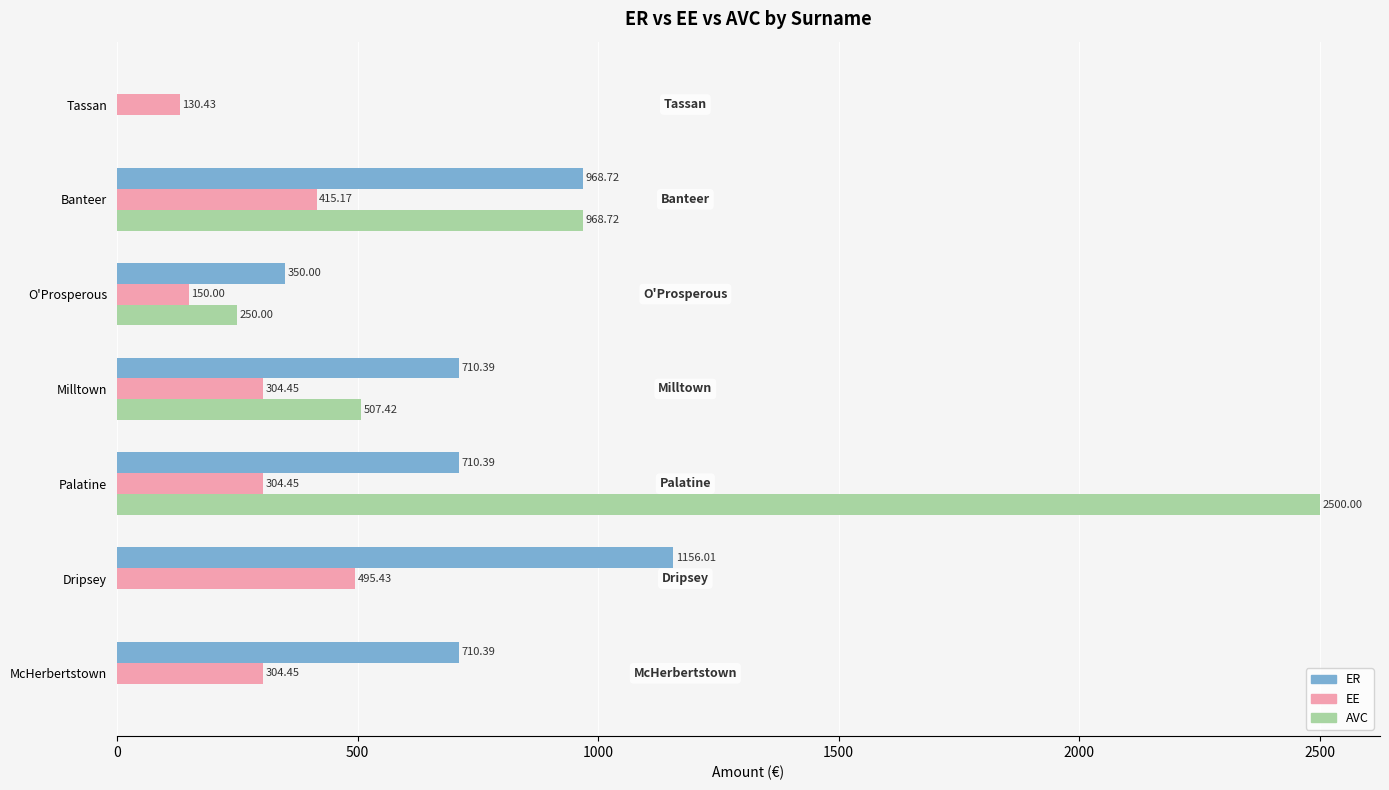

At which category is the sum across all series the highest?

Palatine